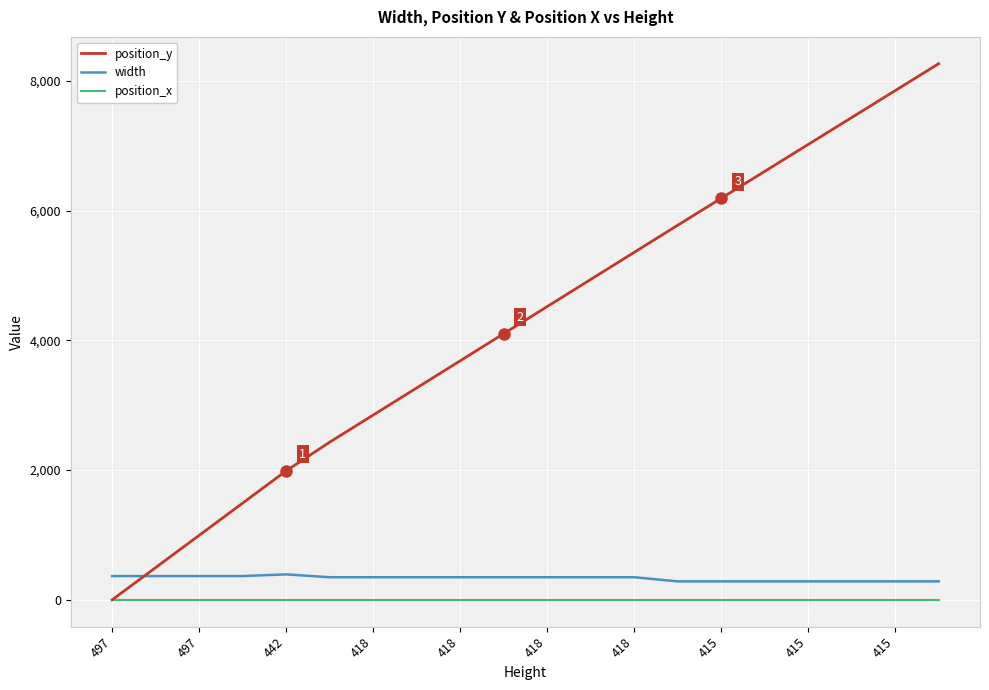

What is the greatest value displayed?

8264